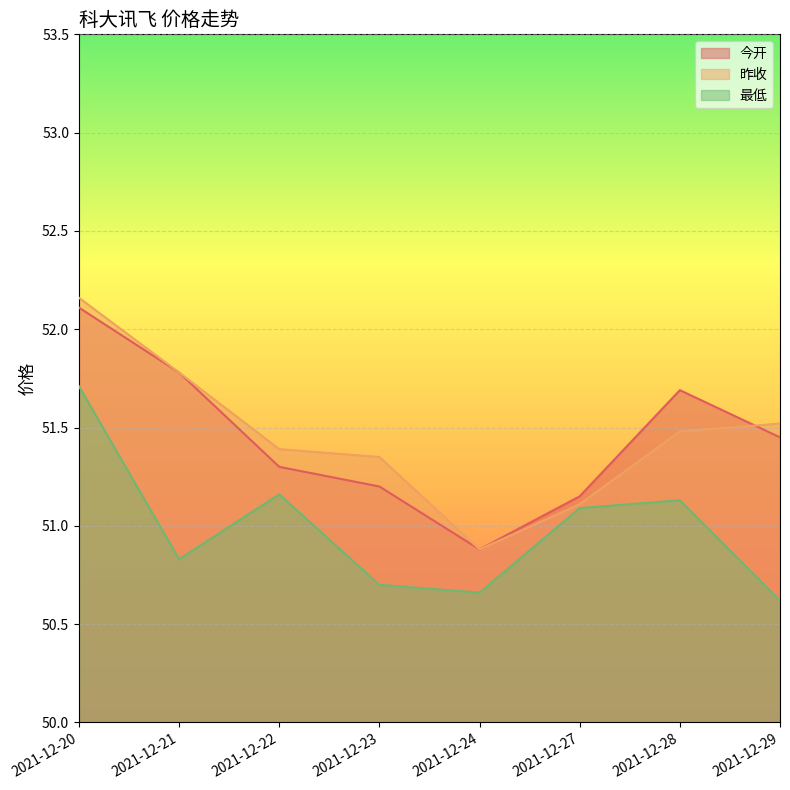

What is the maximum value for 昨收?

52.2